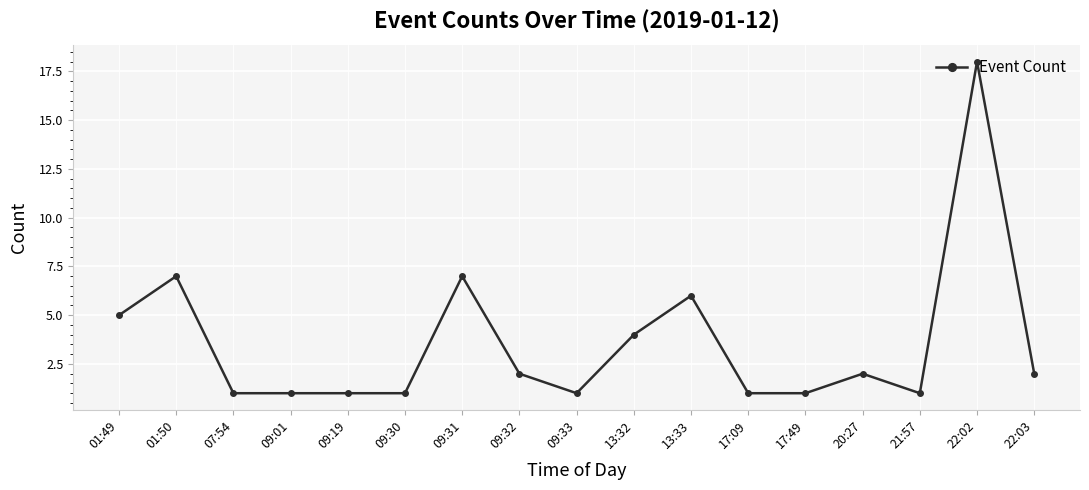

What is the average value?

4